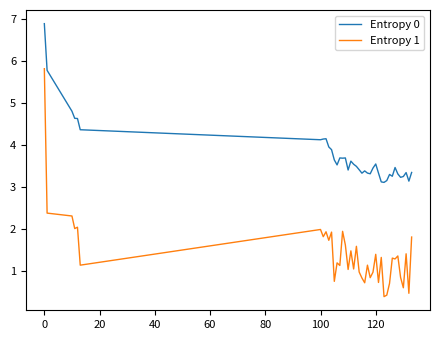

Which series has the largest range (max minus min)?

Entropy 1